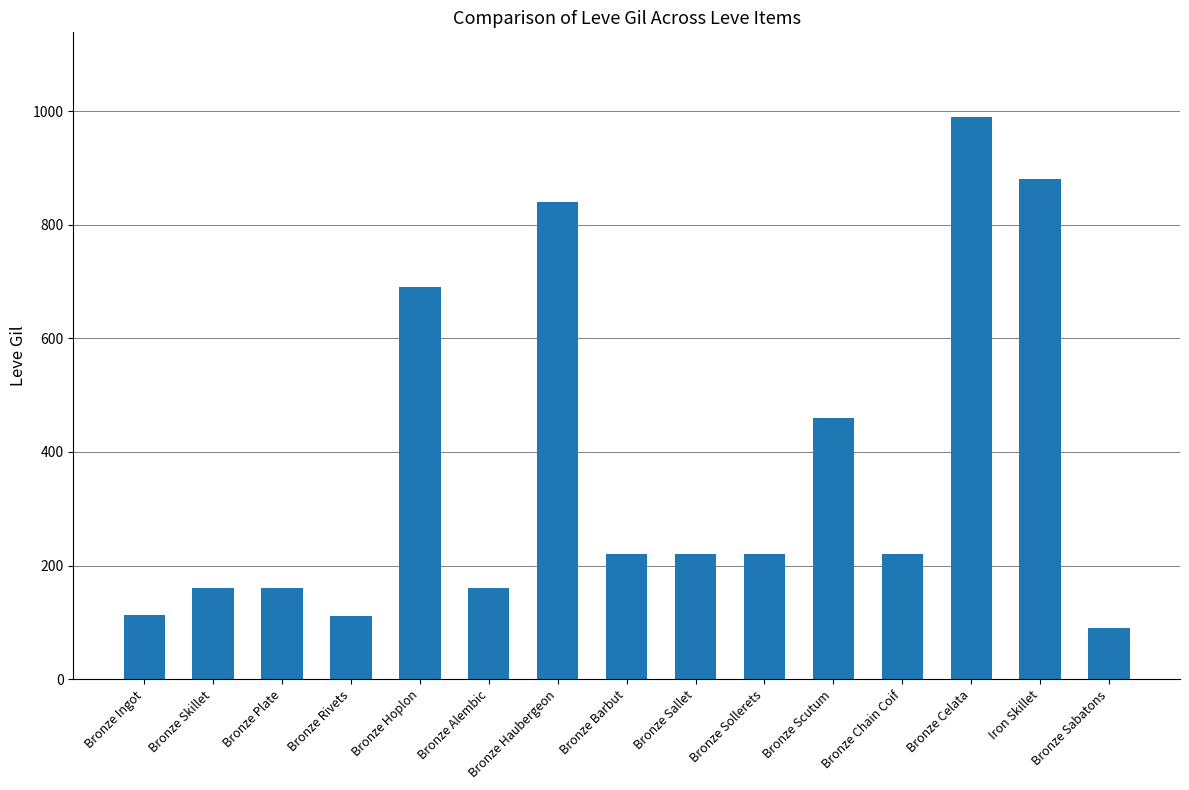

What is the change in value from Bronze Plate to Bronze Celata?

+830